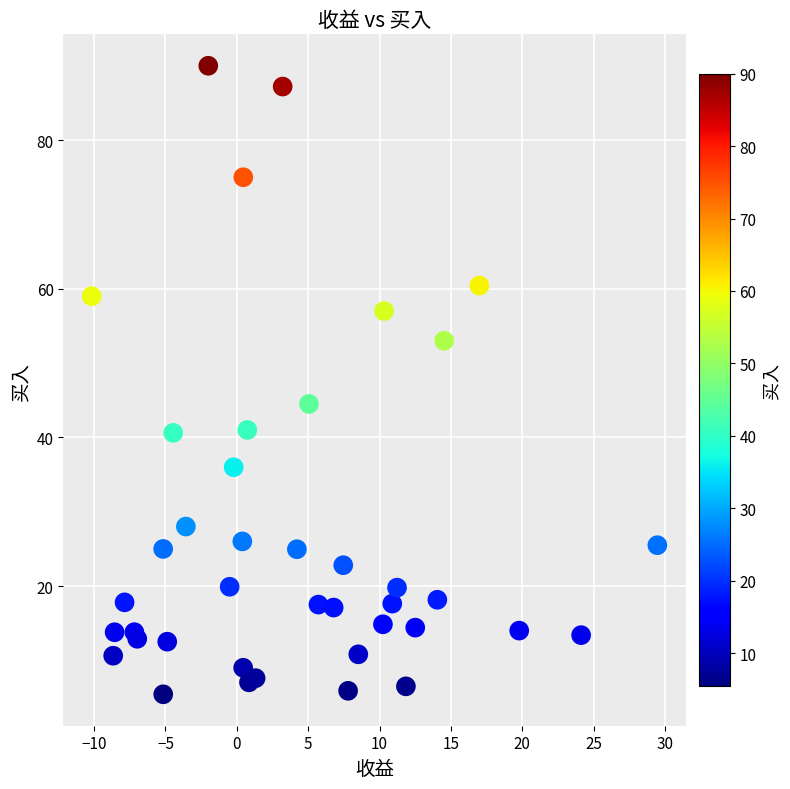

What Y value in the scatter plot is closest to 47?

44.5